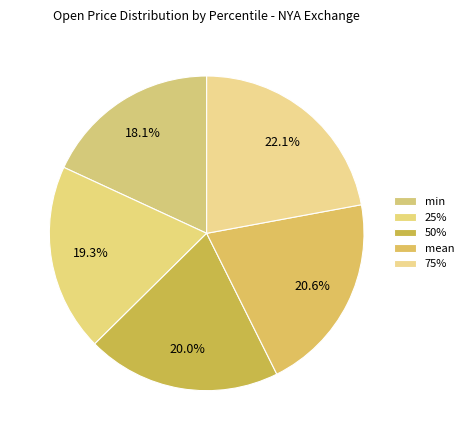

How many slices are in this pie chart?

5